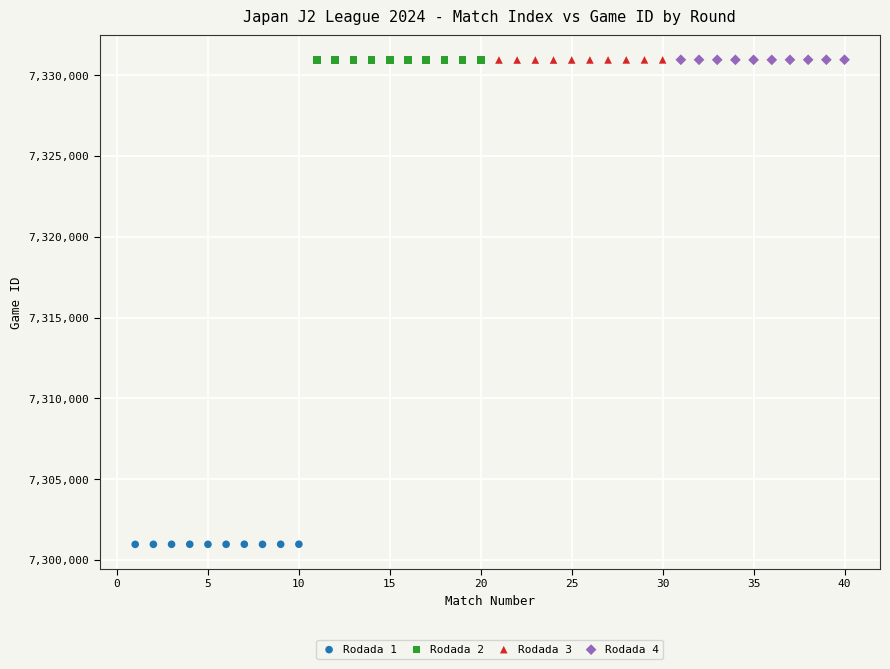

Which series contains the lowest Y value?

Rodada 1